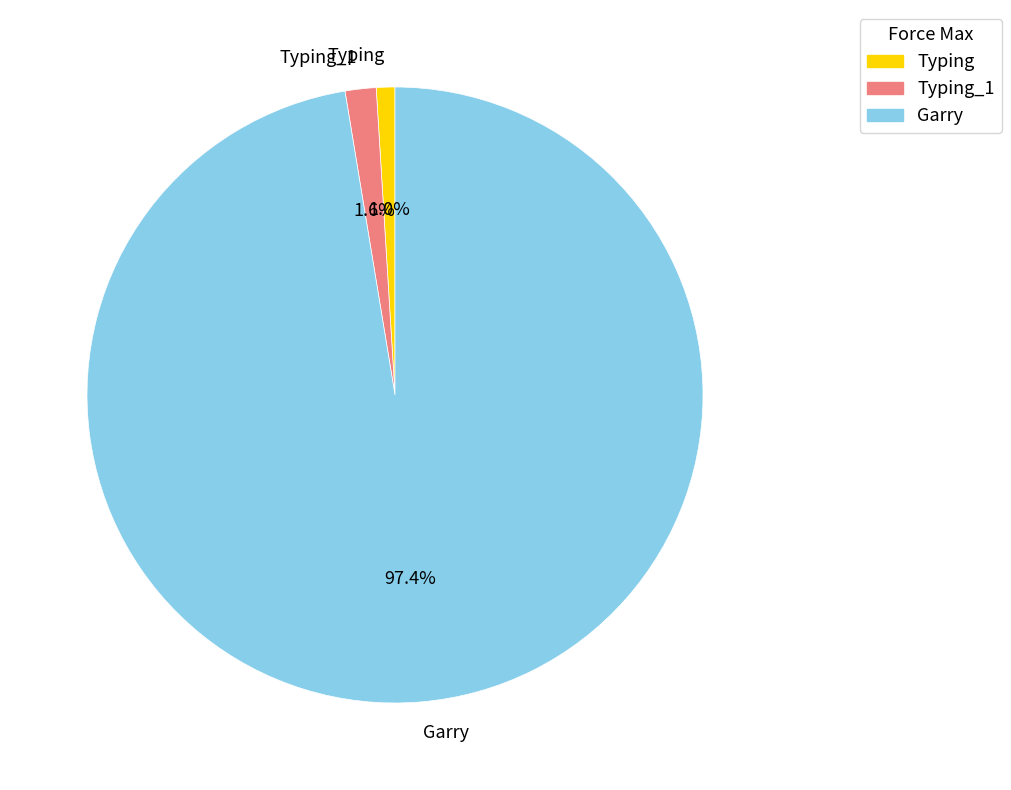

The Typing_1 slice represents 12% of the pie. True or false?

False